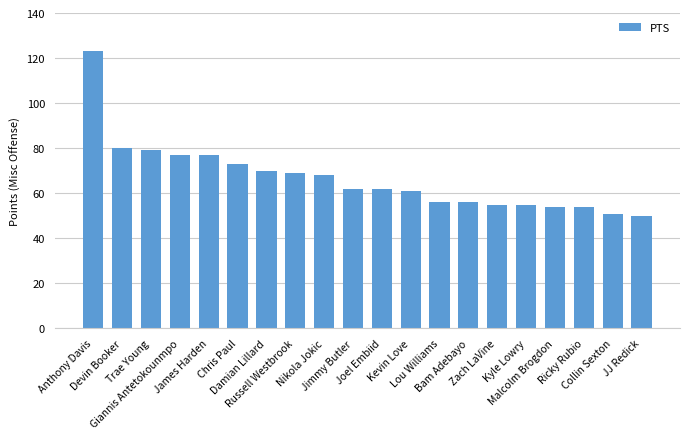

What position from the left is Ricky Rubio?

18